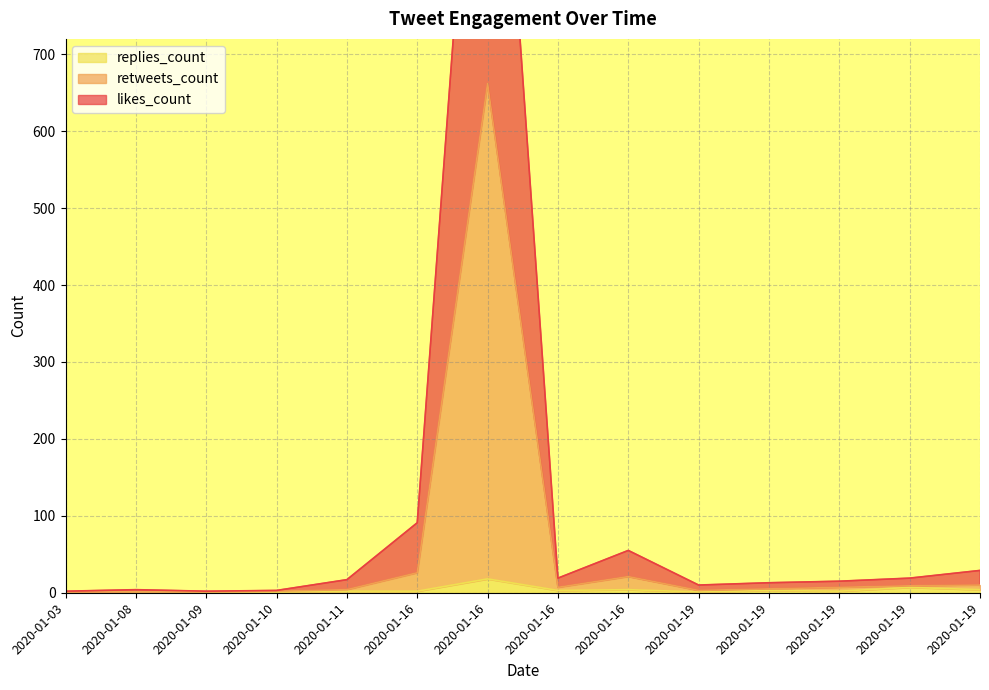

Reading left to right, extract all data points from this chart.

likes_count: 2020-01-03=2	2020-01-08=4	2020-01-09=2	2020-01-10=3	2020-01-11=17	2020-01-16=91	2020-01-16=1320	2020-01-16=19	2020-01-16=55	2020-01-19=10	2020-01-19=13	2020-01-19=15	2020-01-19=19	2020-01-19=29
retweets_count: 2020-01-03=0	2020-01-08=1	2020-01-09=1	2020-01-10=2	2020-01-11=4	2020-01-16=26	2020-01-16=662	2020-01-16=7	2020-01-16=21	2020-01-19=3	2020-01-19=5	2020-01-19=7	2020-01-19=9	2020-01-19=10
replies_count: 2020-01-03=0	2020-01-08=1	2020-01-09=1	2020-01-10=1	2020-01-11=2	2020-01-16=2	2020-01-16=18	2020-01-16=3	2020-01-16=4	2020-01-19=1	2020-01-19=3	2020-01-19=2	2020-01-19=7	2020-01-19=4